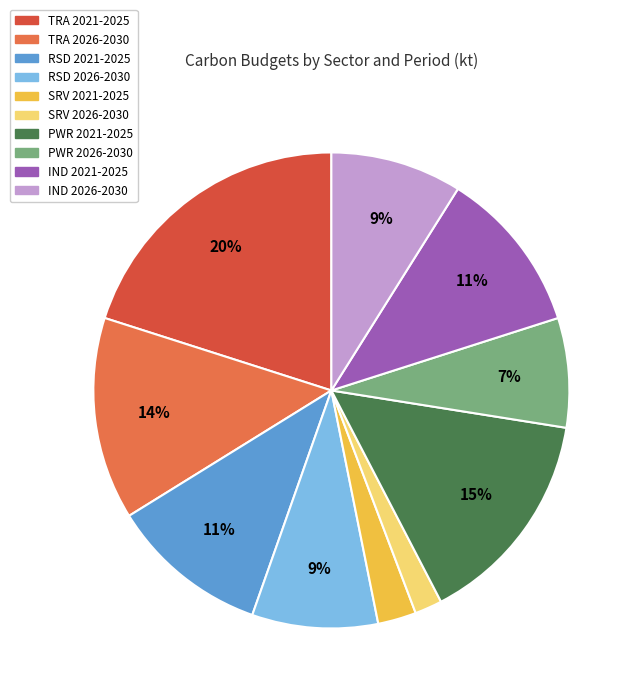

How many slices are in this pie chart?

10